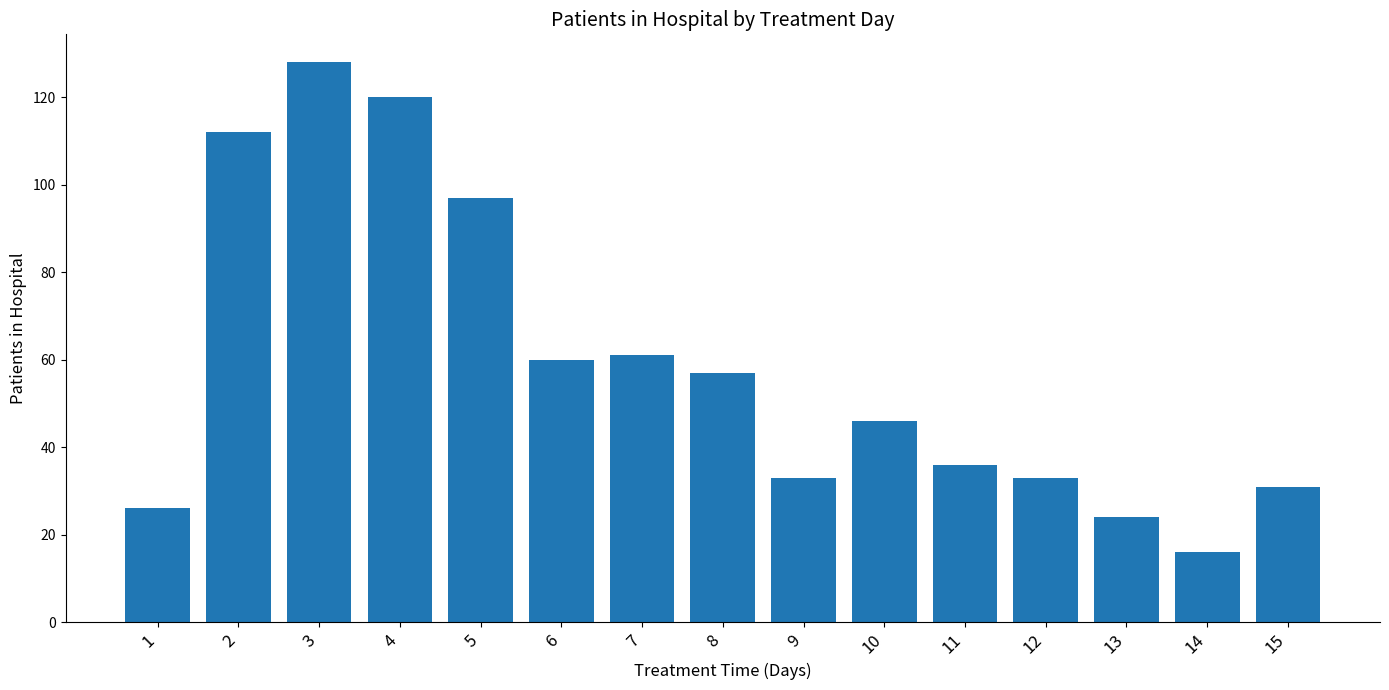

What is the maximum value shown in the chart?

128